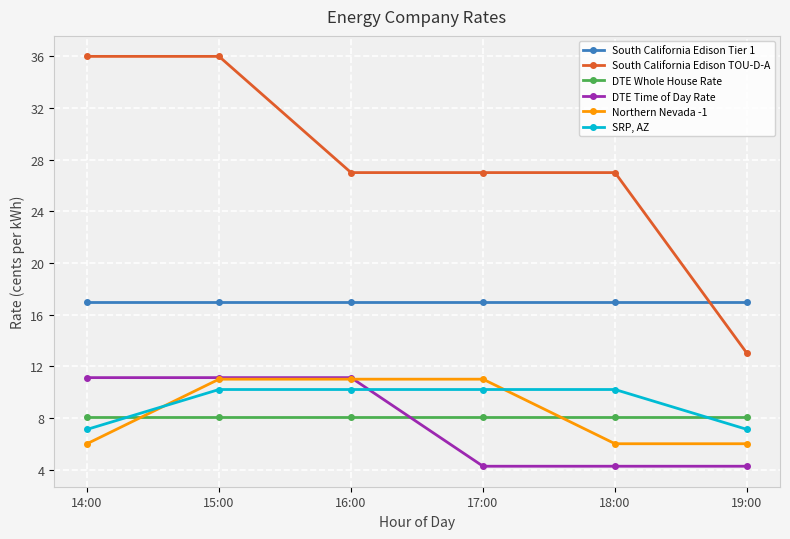

True or false: DTE Whole House Rate and South California Edison Tier 1 intersect in this chart.

False